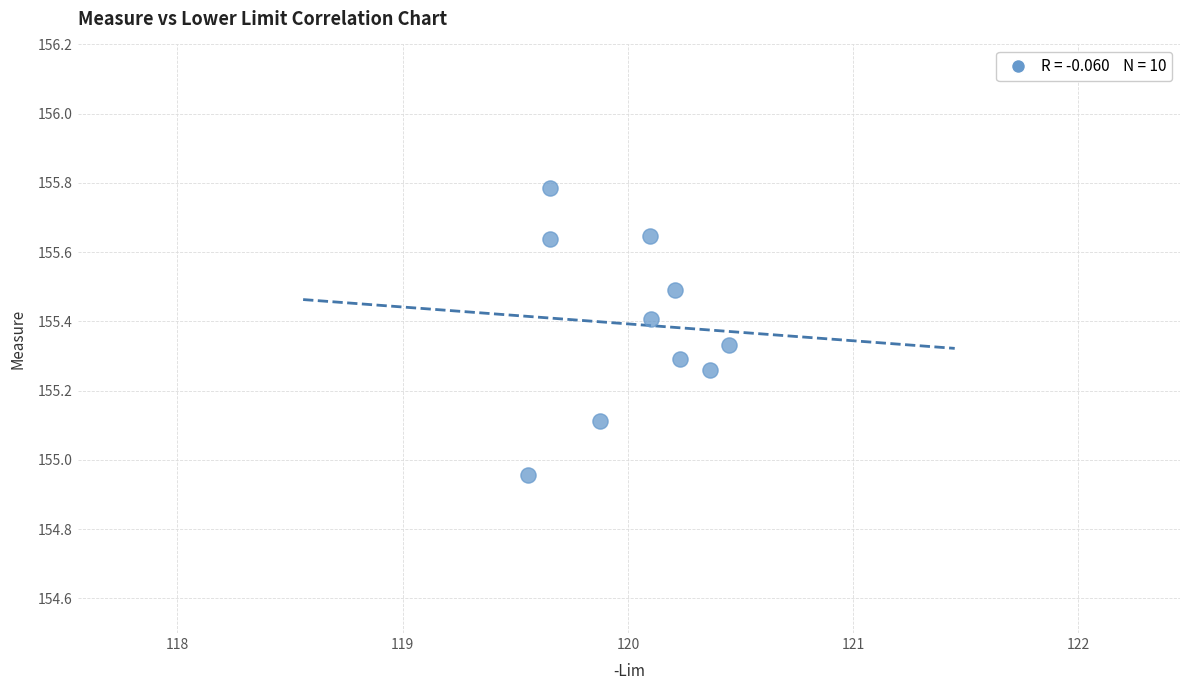

What is the average Y value?

155.4